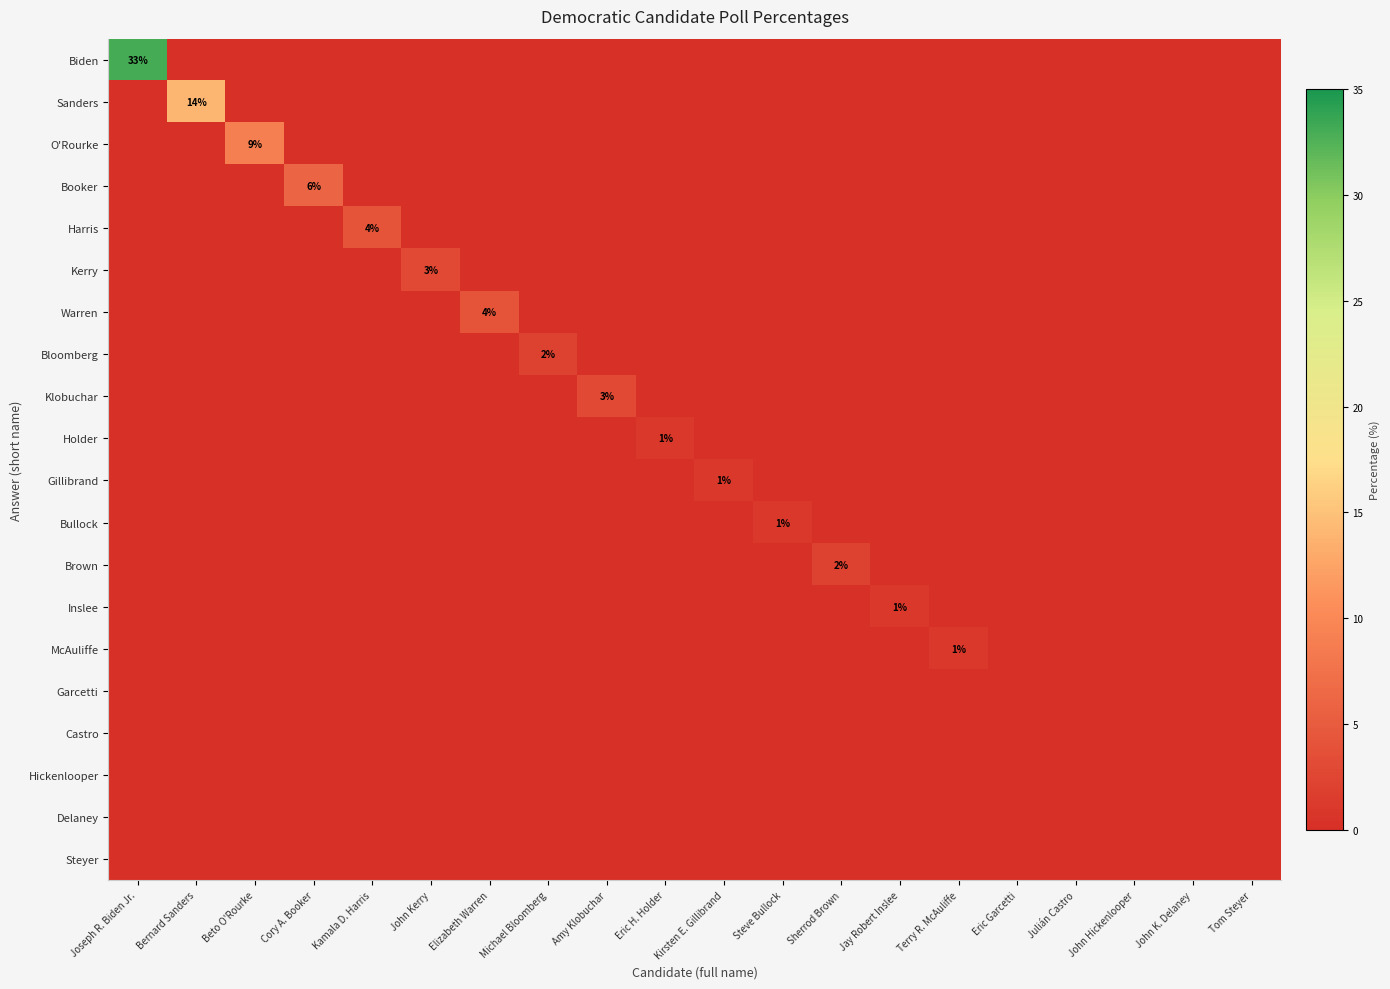

Rank the series at John Kerry from lowest to highest value.

Biden, Sanders, O'Rourke, Booker, Harris, Warren, Bloomberg, Klobuchar, Holder, Gillibrand, Bullock, Brown, Inslee, McAuliffe, Garcetti, Castro, Hickenlooper, Delaney, Steyer, Kerry